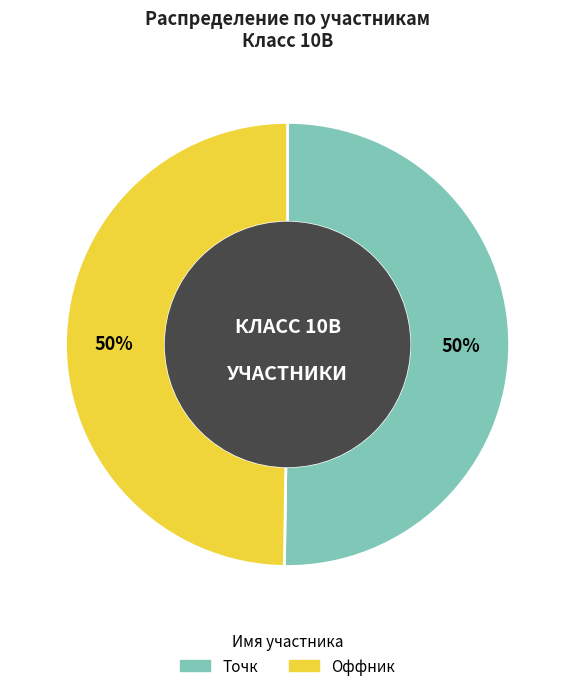

Is it true that Точк is 50% of the pie?

True